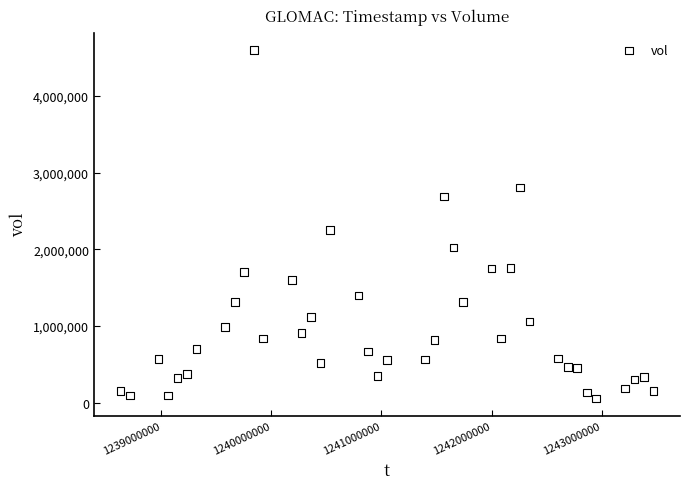

What is the range of X values (max minus min)?

4838400